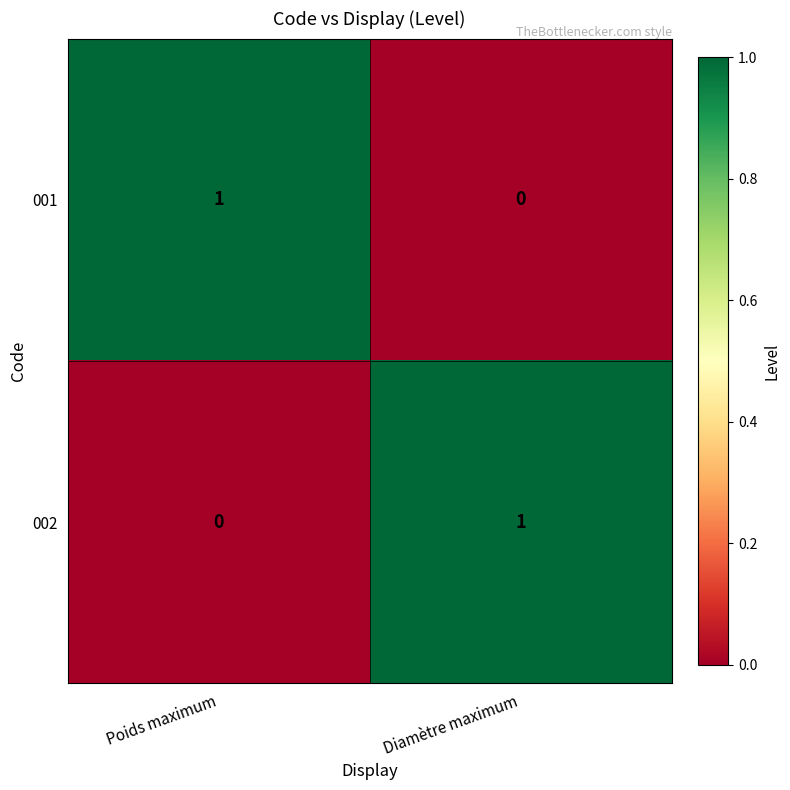

The value of 001 at Poids maximum is 1. True or false?

True